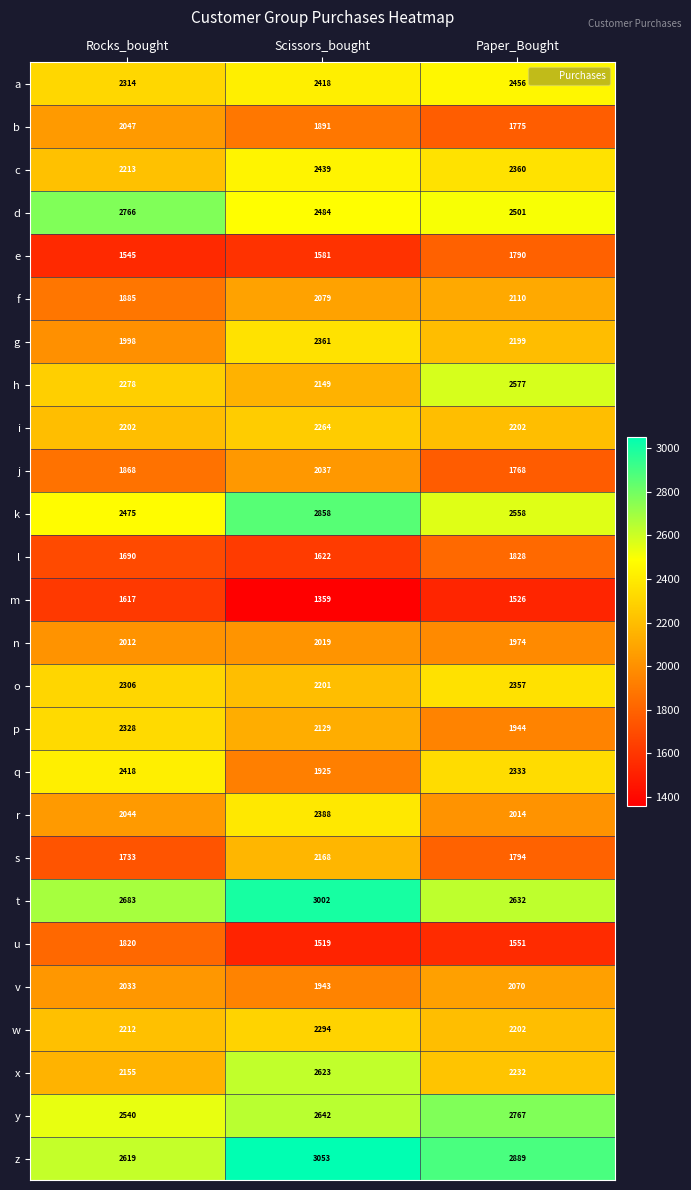

Rank the series at Scissors_bought from highest to lowest value.

z, t, k, y, x, d, c, a, r, g, w, i, o, s, h, p, f, j, n, v, q, b, l, e, u, m